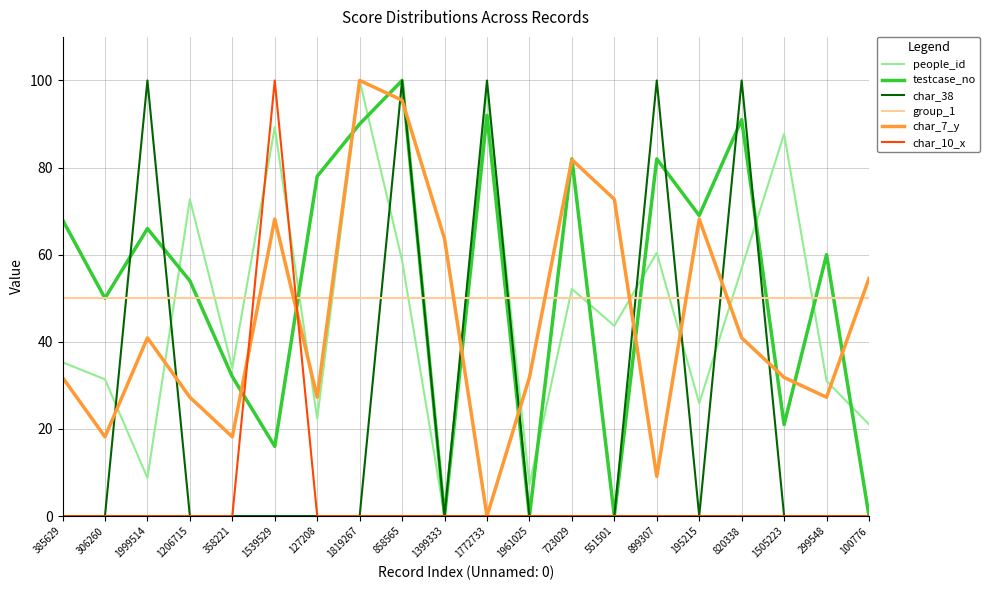

True or false: testcase_no has a value of 50.0 at 306260.

True